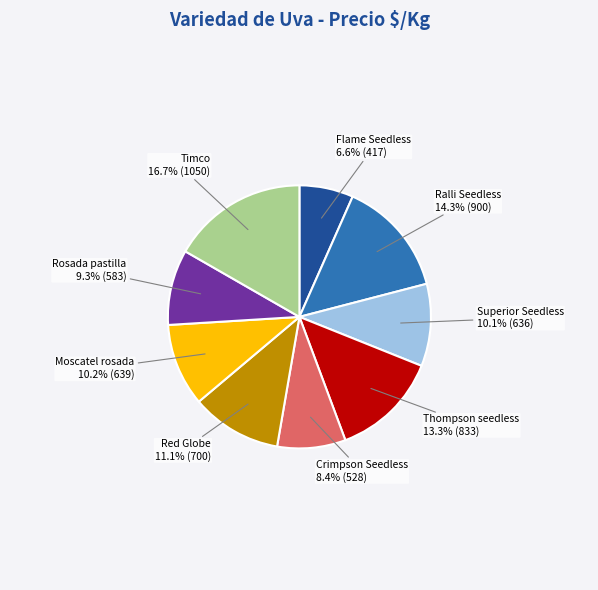

Do Timco and Flame Seedless together represent more than half of the pie?

No